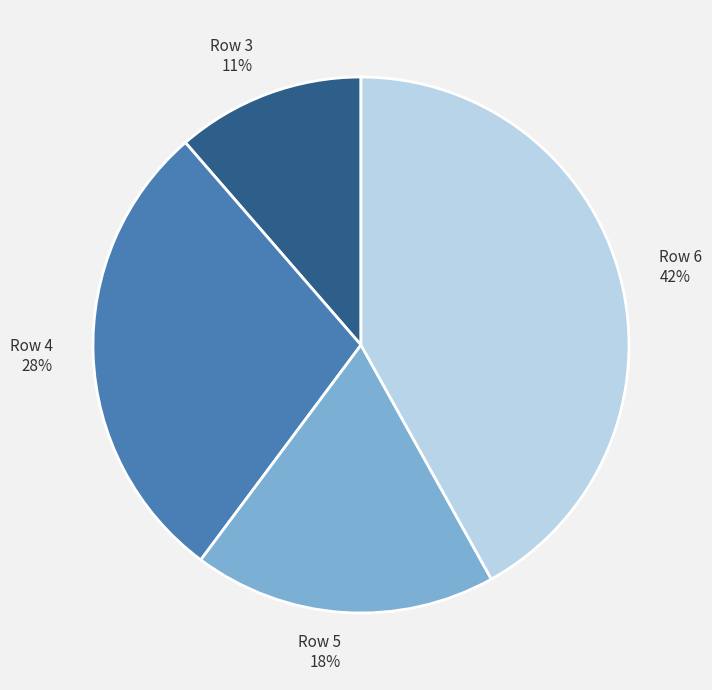

Which category has the biggest portion of the pie?

Row 6